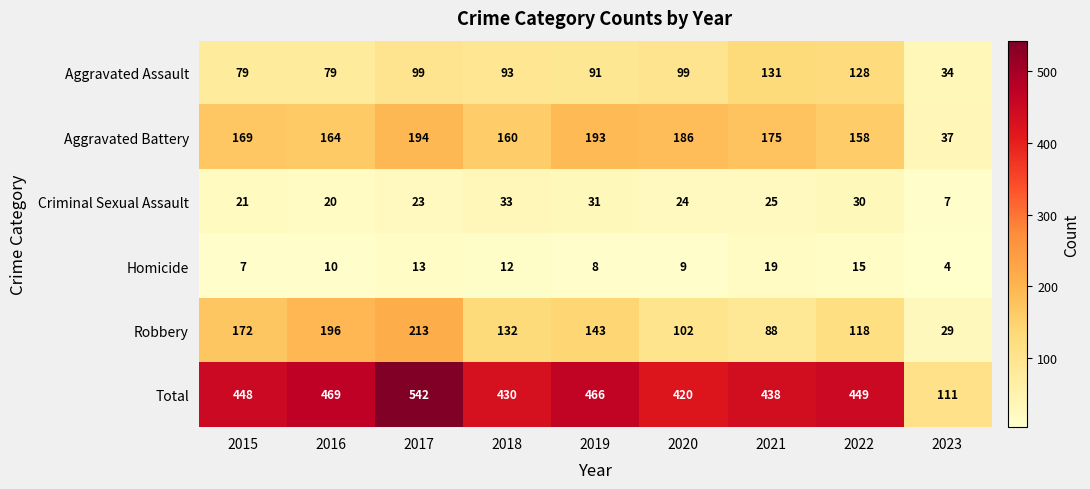

At which label is Aggravated Battery closest to 115?

2022